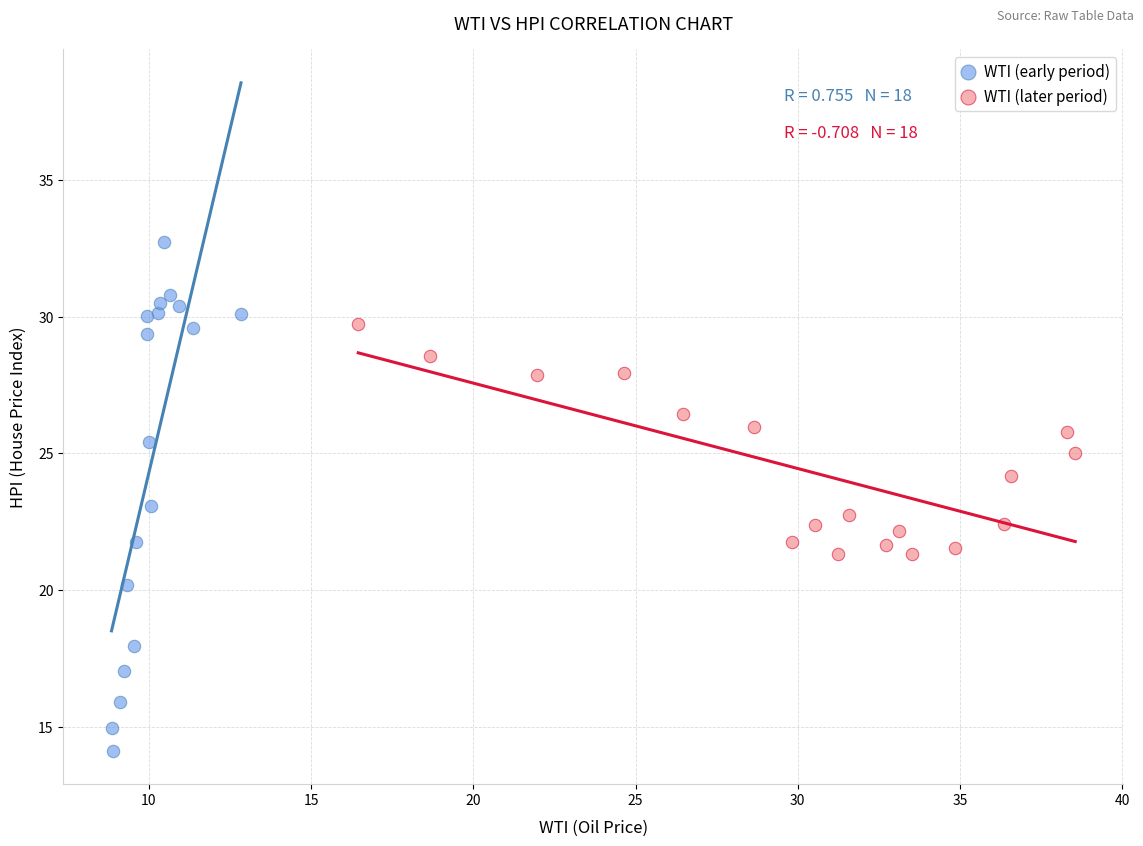

Which series reaches the minimum Y coordinate?

WTI (early period)